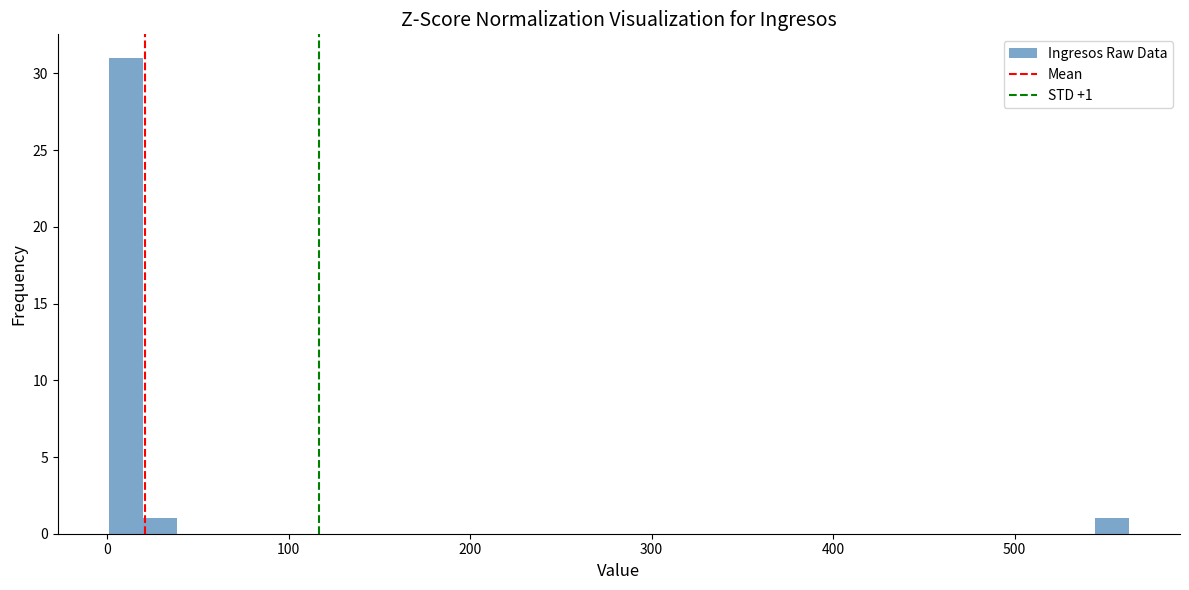

Read against the x-axis, roughly where is the centre of the tallest bar?

10